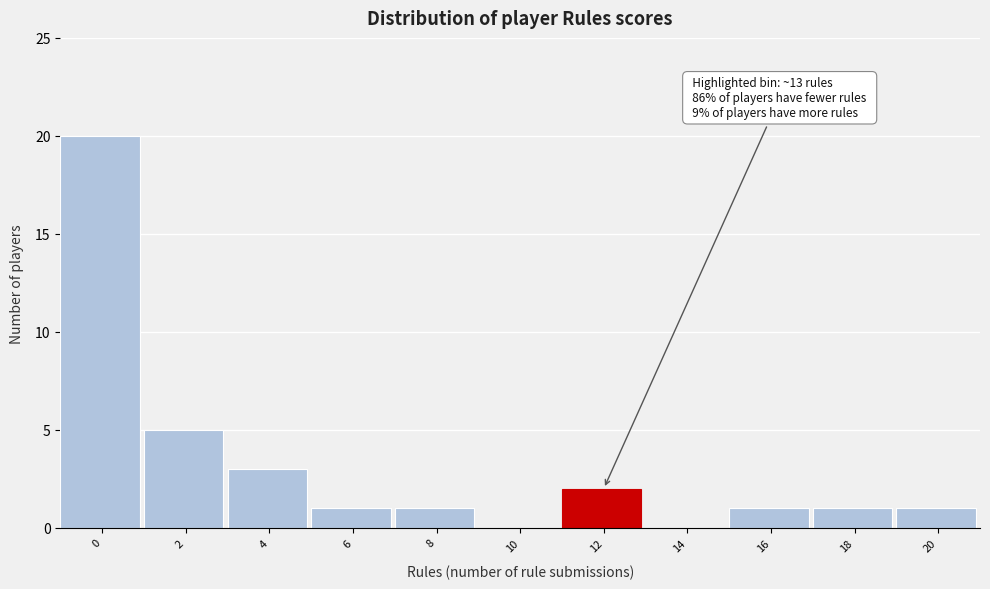

Reading right to left, list all the values displayed in this chart.

20=1	18=1	16=1	14=0	12=2	10=0	8=1	6=1	4=3	2=5	0=20